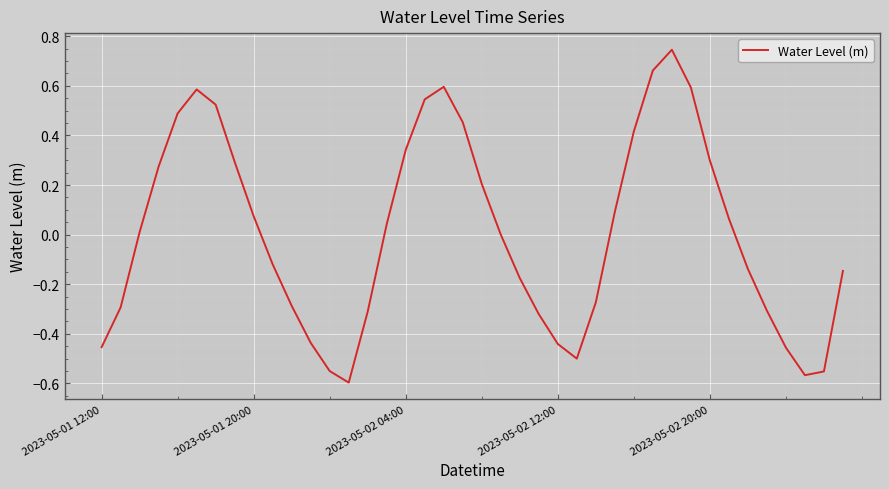

What is the difference between the maximum and minimum values?

1.3